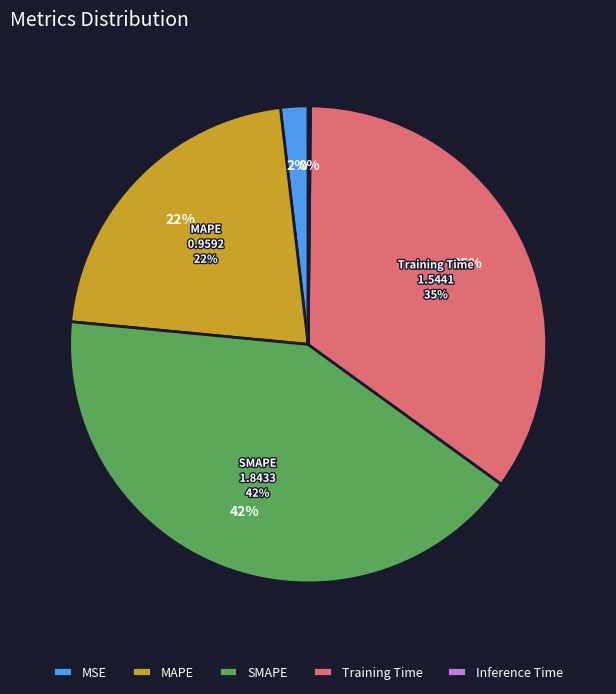

Does MSE account for over 50% of the chart?

No